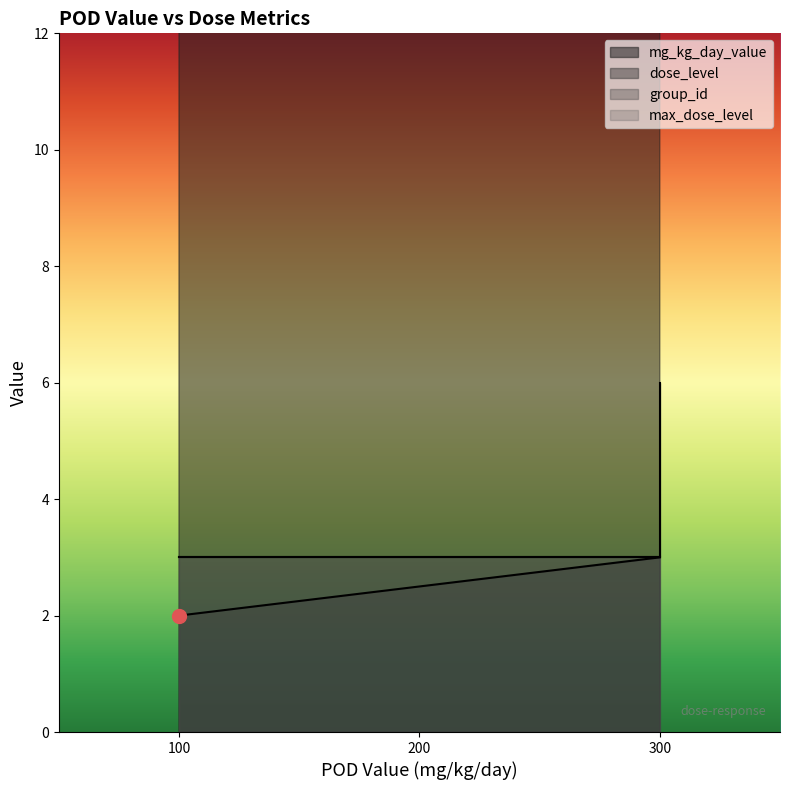

What is the approximate value of mg_kg_day_value at 300, to the nearest 10?

300